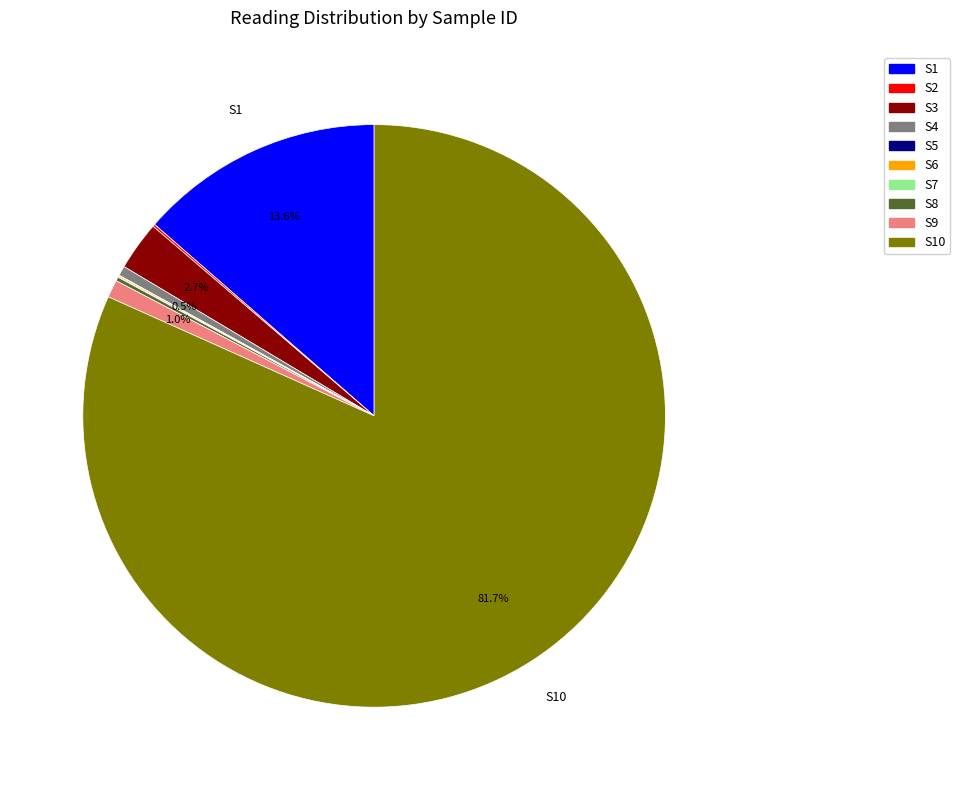

True or false: S4 accounts for 11% of the total.

False